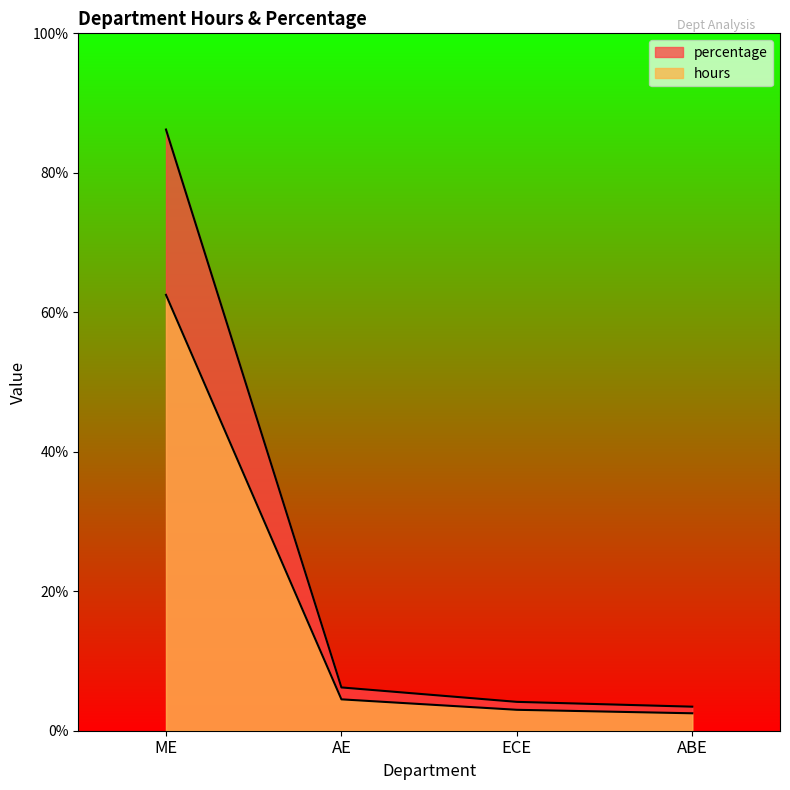

Reading left to right, list all the values displayed in this chart.

hours: ME=86.2	AE=6.2	ECE=4.1	ABE=3.4
percentage: ME=62.5	AE=4.5	ECE=3.0	ABE=2.5